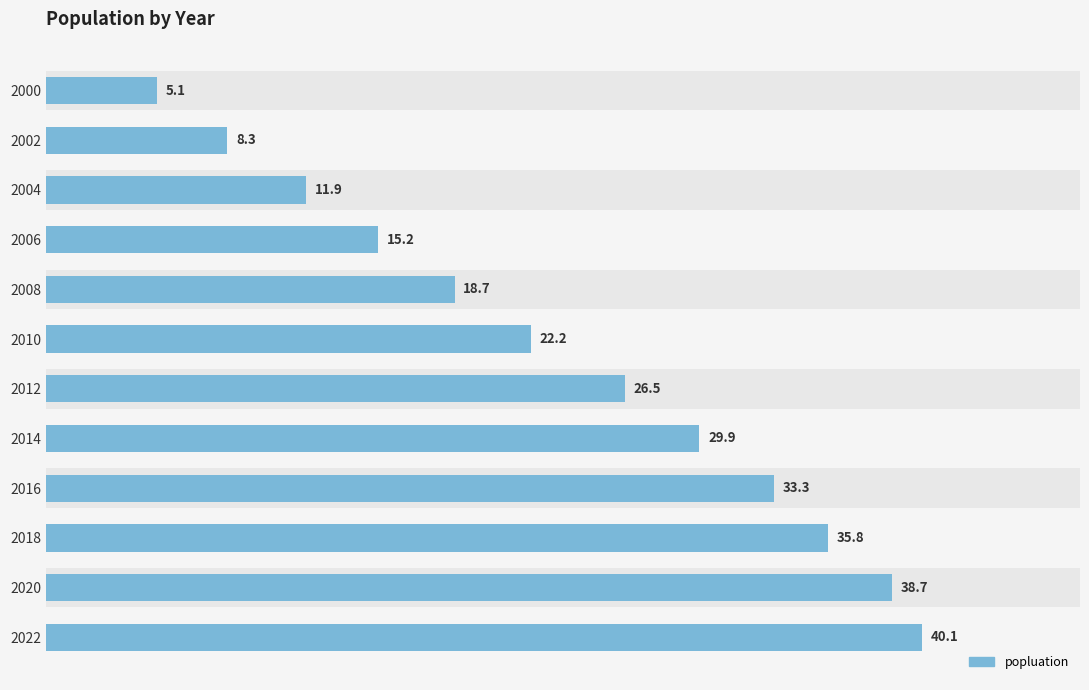

Approximately how many times larger is the value at 2004 compared to 2018?

0.3